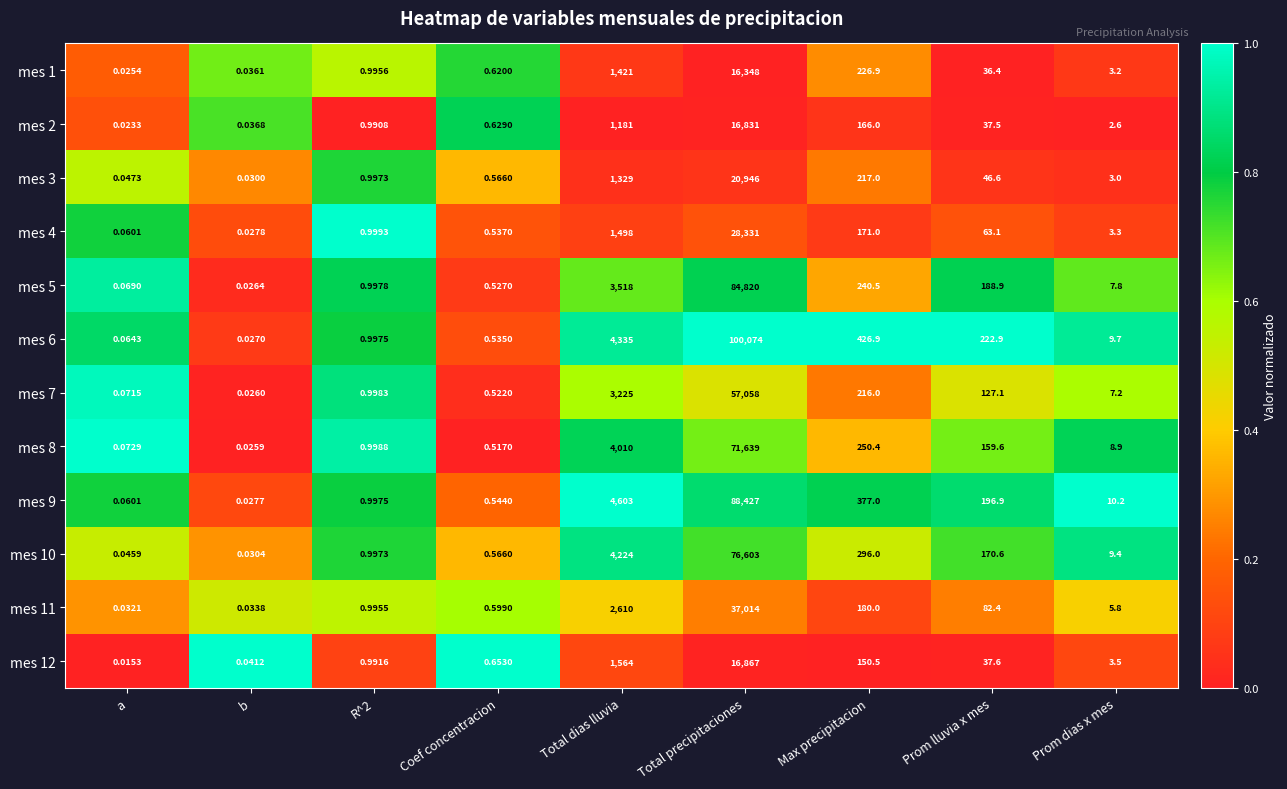

Which series has the largest range (max minus min)?

mes 6